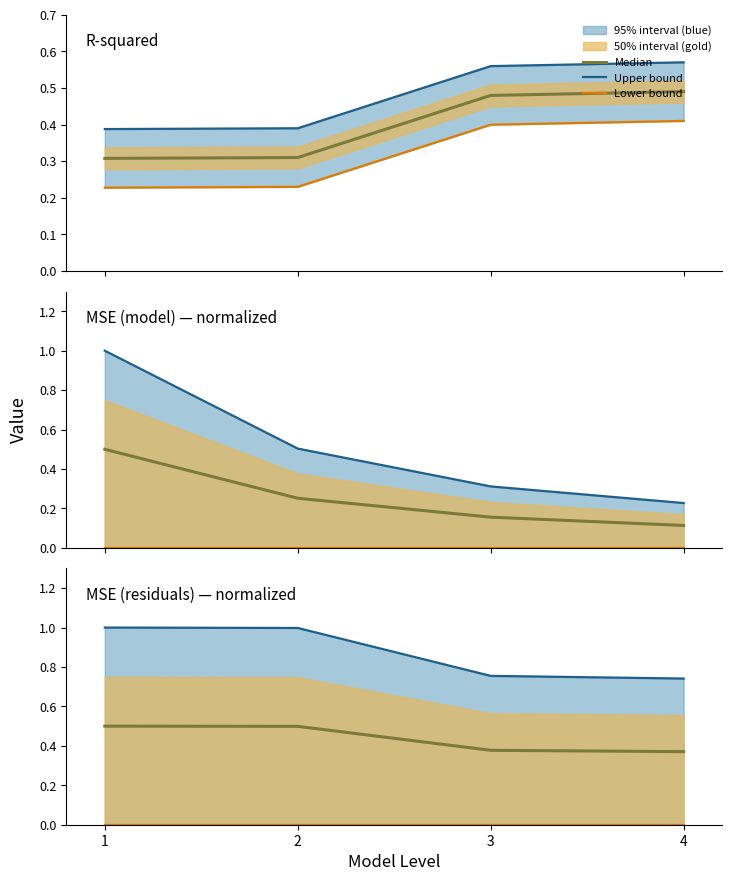

True or false: Median and Upper bound intersect in this chart.

False